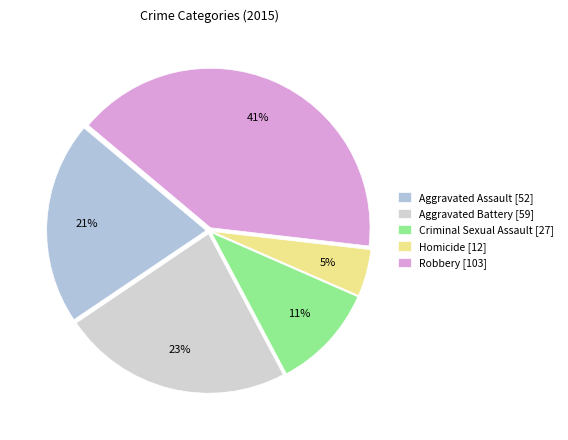

Combined, what portion of the pie is Robbery and Aggravated Battery?

64.0%